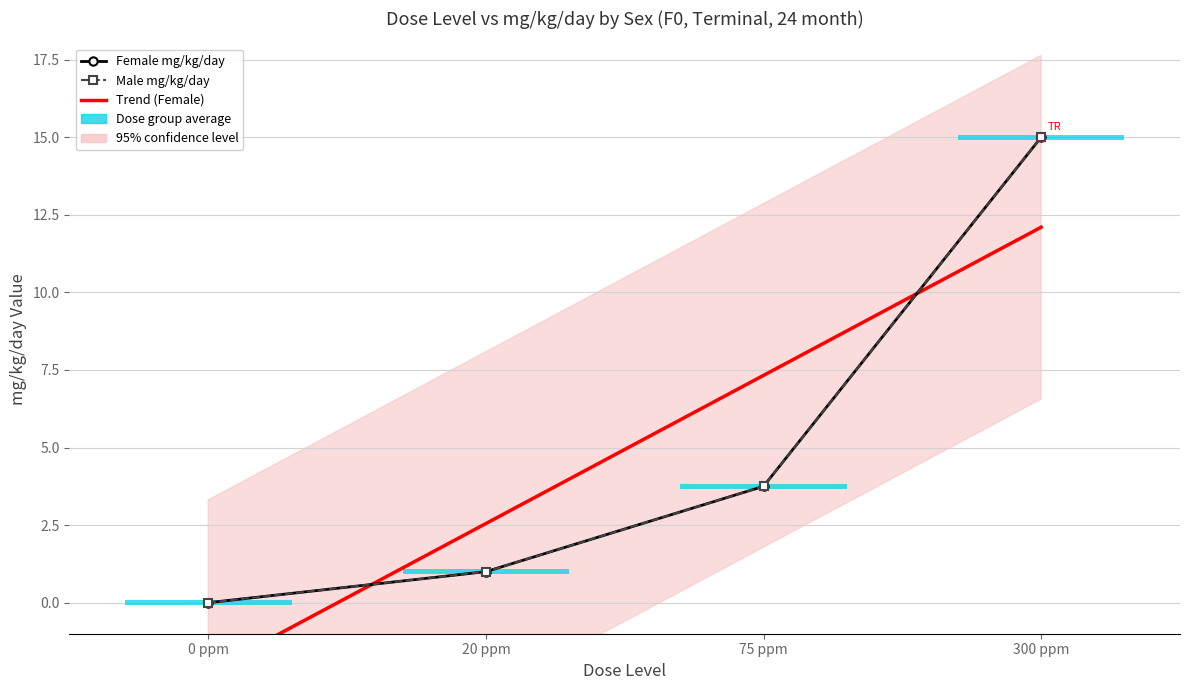

Rank the series at 75 ppm from highest to lowest value.

Trend (Female), Female mg/kg/day, Male mg/kg/day